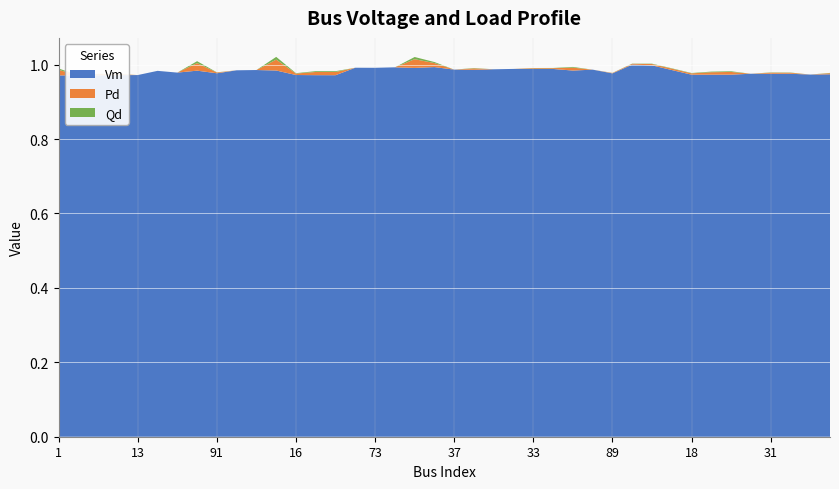

Reading right to left, extract all data points from this chart.

Vm: 1.0	1.0	1.0	1.0	1.0	1.0	1.0	1.0	1.0	1.0	1.0	1.0	1.0	1.0	1.0	1.0	1.0	1.0	1.0	1.0	1.0	1.0	1.0	1.0	1.0	1.0	1.0	1.0	1.0	1.0	1.0	1.0	1.0	1.0	1.0	1.0	1.0	1.0	1.0	1.0
Pd: 0.0	0.0	0.0	0.0	0.0	0.0	0.0	0.0	0.0	0.0	0.0	0.0	0.0	0.0	0.0	0.0	0.0	0.0	0.0	0.0	0.0	0.0	0.0	0.0	0.0	0.0	0.0	0.0	0.0	0.0	0.0	0.0	0.0	0.0	0.0	0.0	0.0	0.0	0.0	0.0
Qd: 0.0	0.0	0.0	0.0	0.0	0.0	0.0	0.0	0.0	0.0	0.0	0.0	0.0	0.0	0.0	0.0	0.0	0.0	0.0	0.0	0.0	0.0	0.0	0.0	0.0	0.0	0.0	0.0	0.0	0.0	0.0	0.0	0.0	0.0	0.0	0.0	0.0	0.0	0.0	0.0